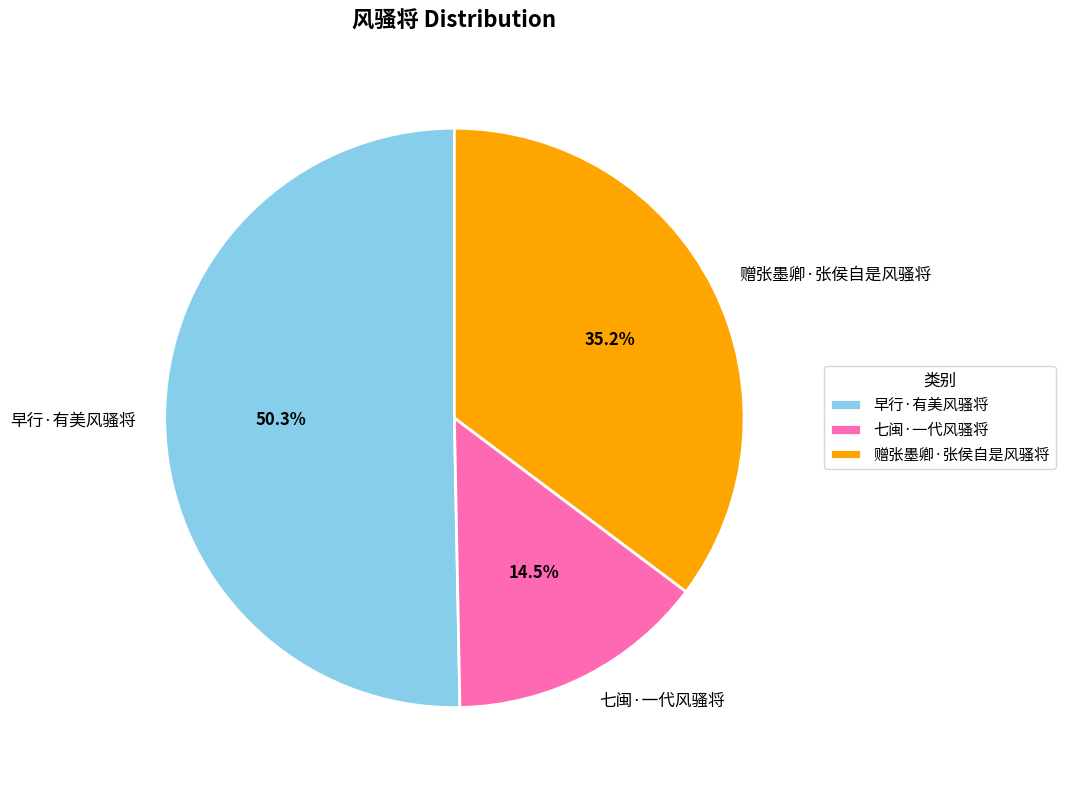

Which has a higher value, 早行·有美风骚将 or 赠张墨卿·张侯自是风骚将?

早行·有美风骚将